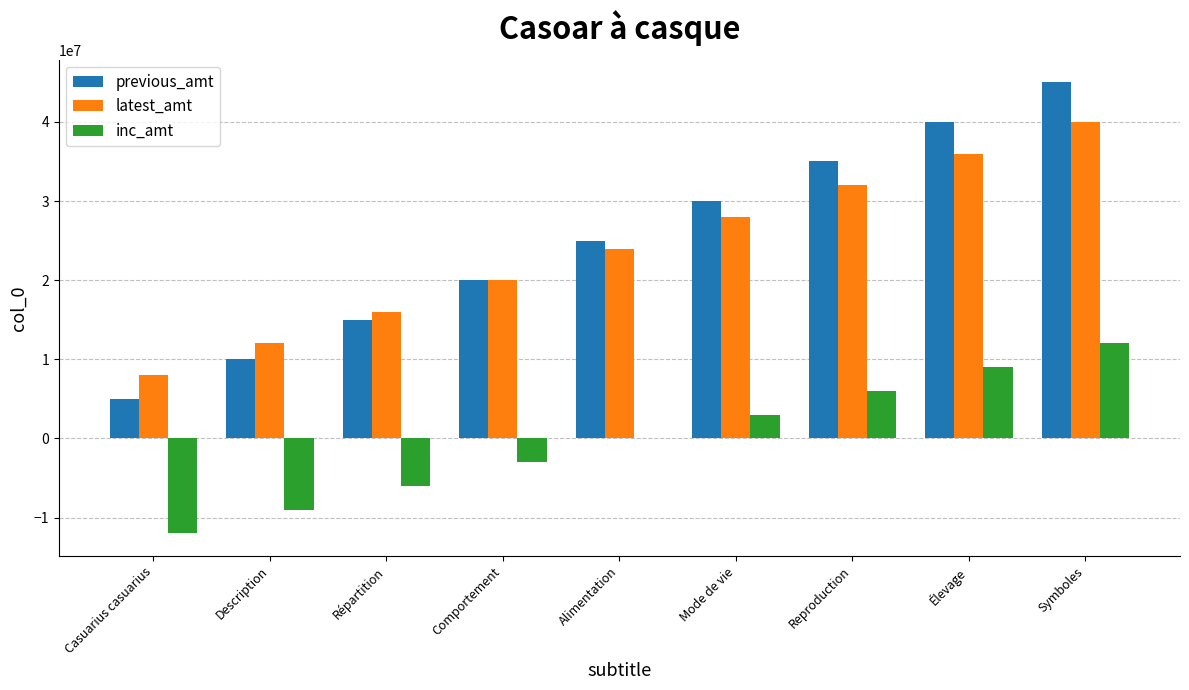

What is the sum of all latest_amt values?

216000000